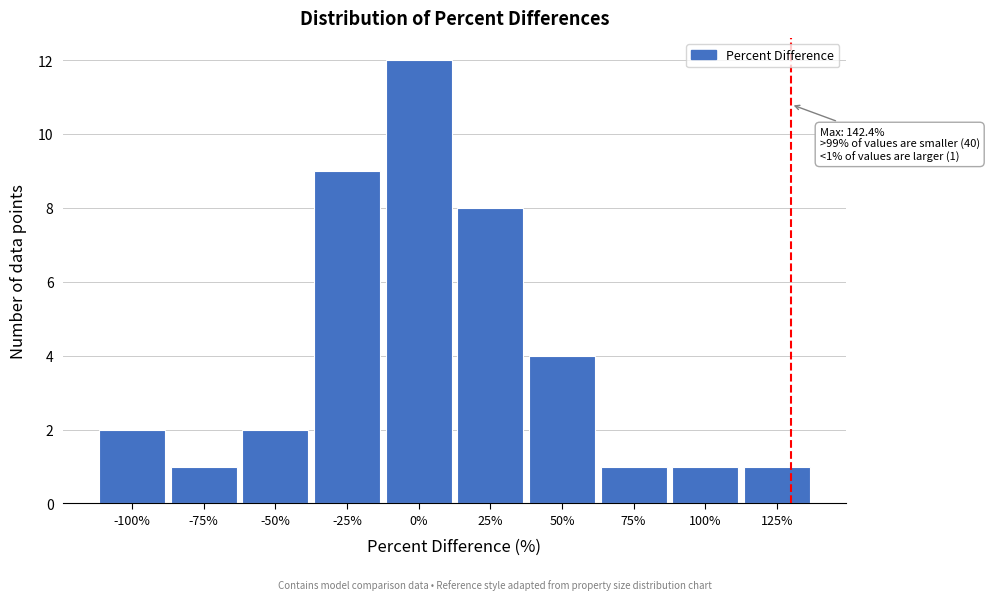

Reading left to right, transcribe all the data shown in this chart.

-100%=2	-75%=1	-50%=2	-25%=9	0%=12	25%=8	50%=4	75%=1	100%=1	125%=1